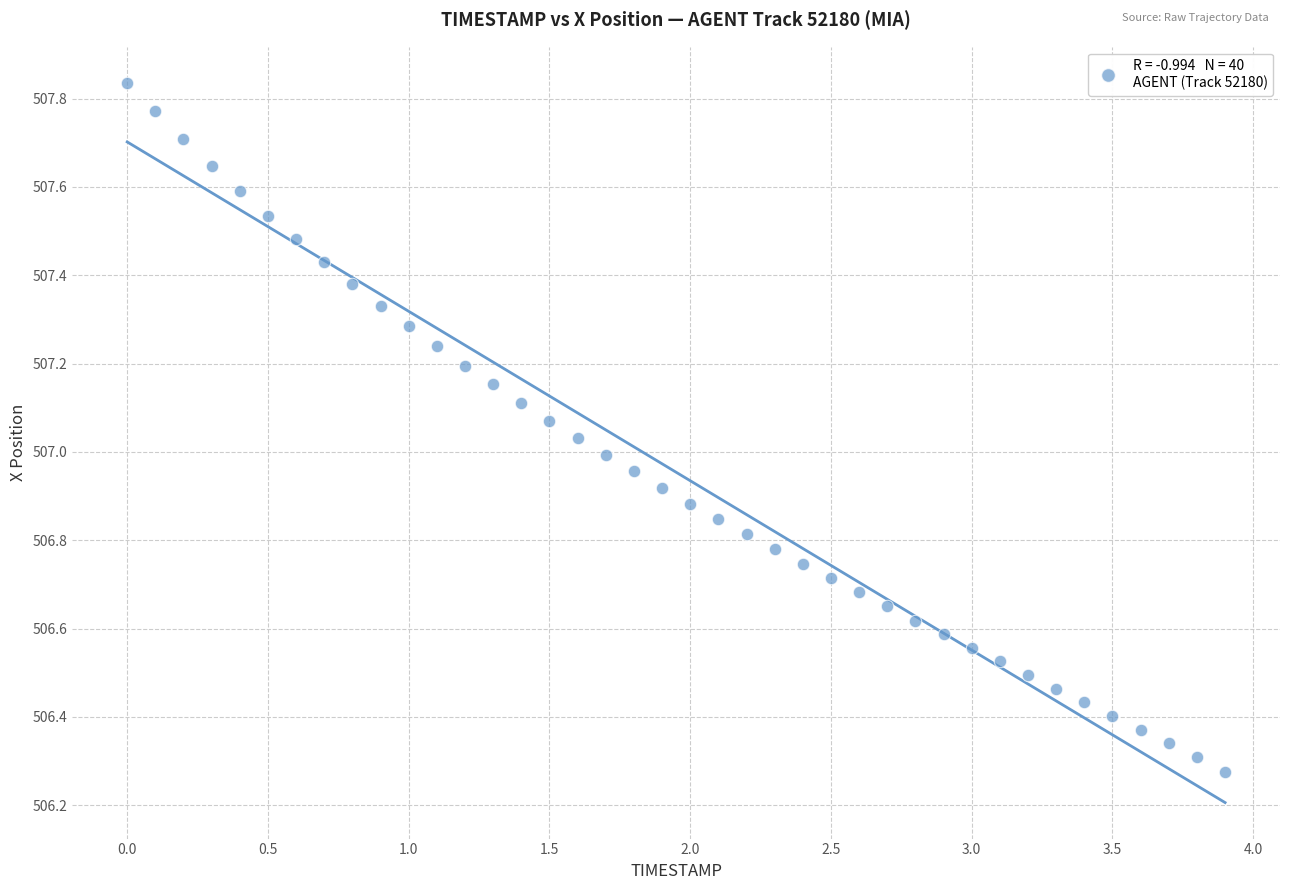

What is the range of Y values (max minus min)?

1.6